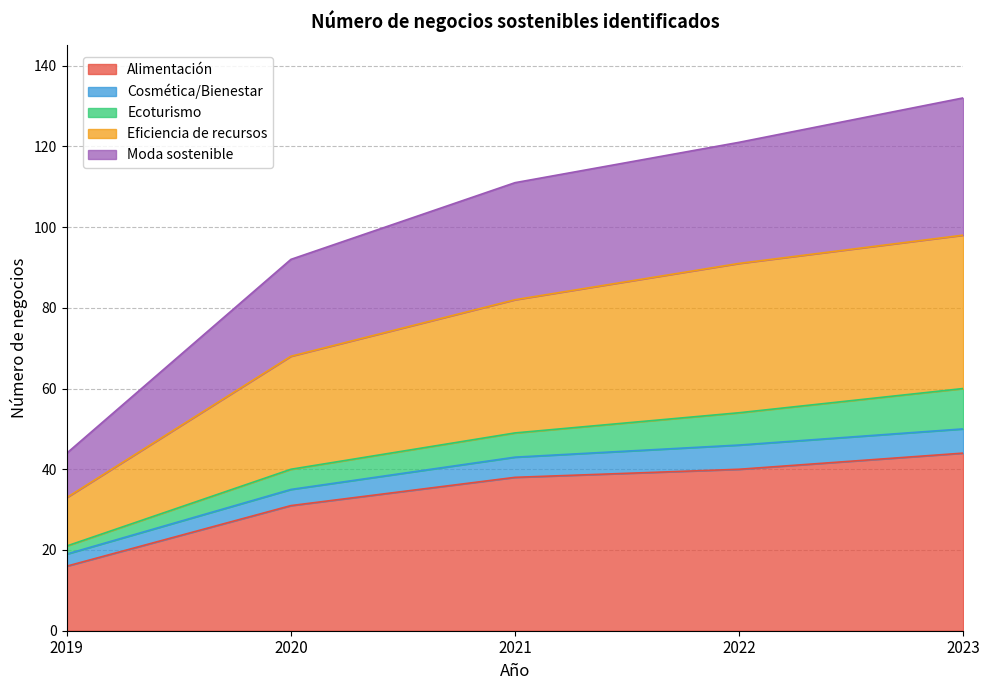

What is the maximum value for Alimentación?

44